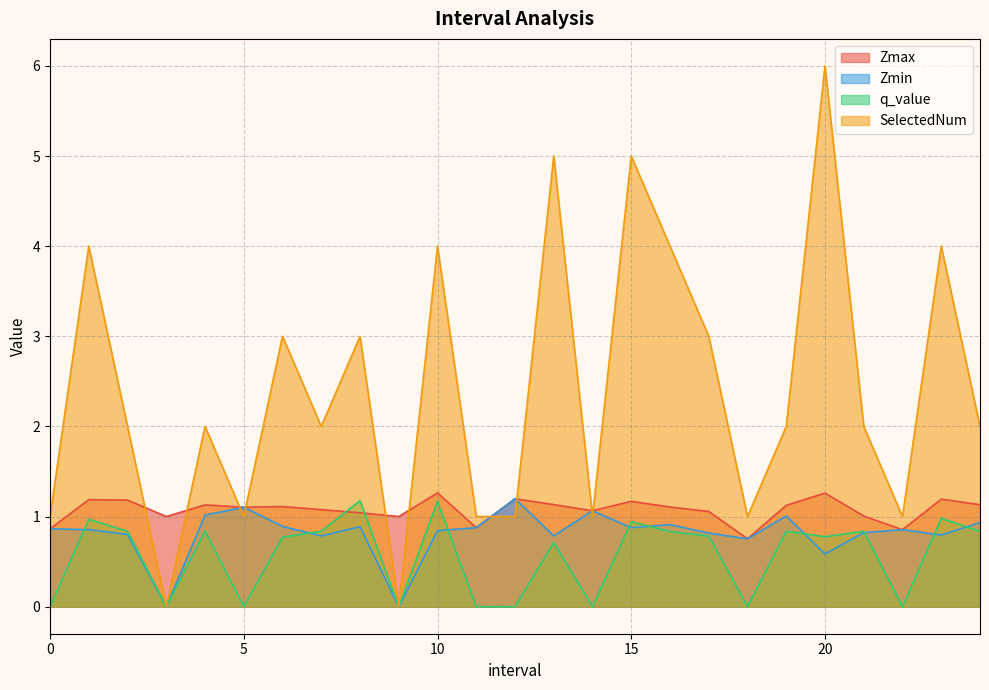

Where is the first local maximum for Zmax?

1.0